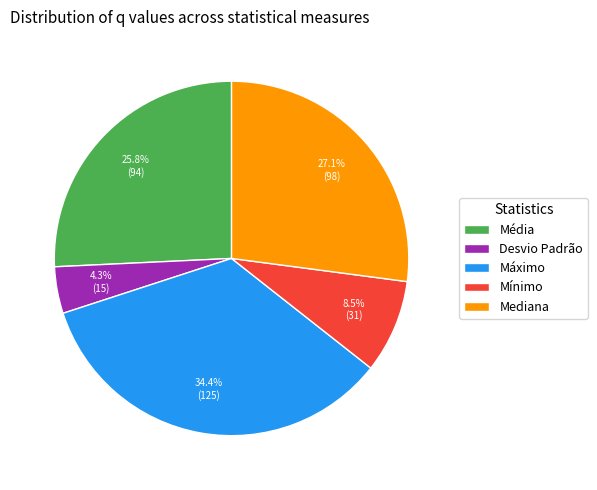

How many segments does this pie chart have?

5